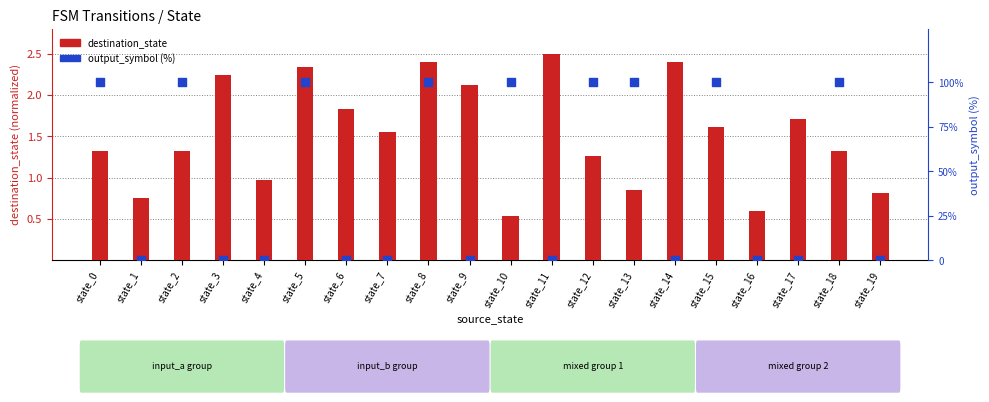

Is the value of output_symbol (%) at state_14 greater than the value of destination_state at state_11?

No